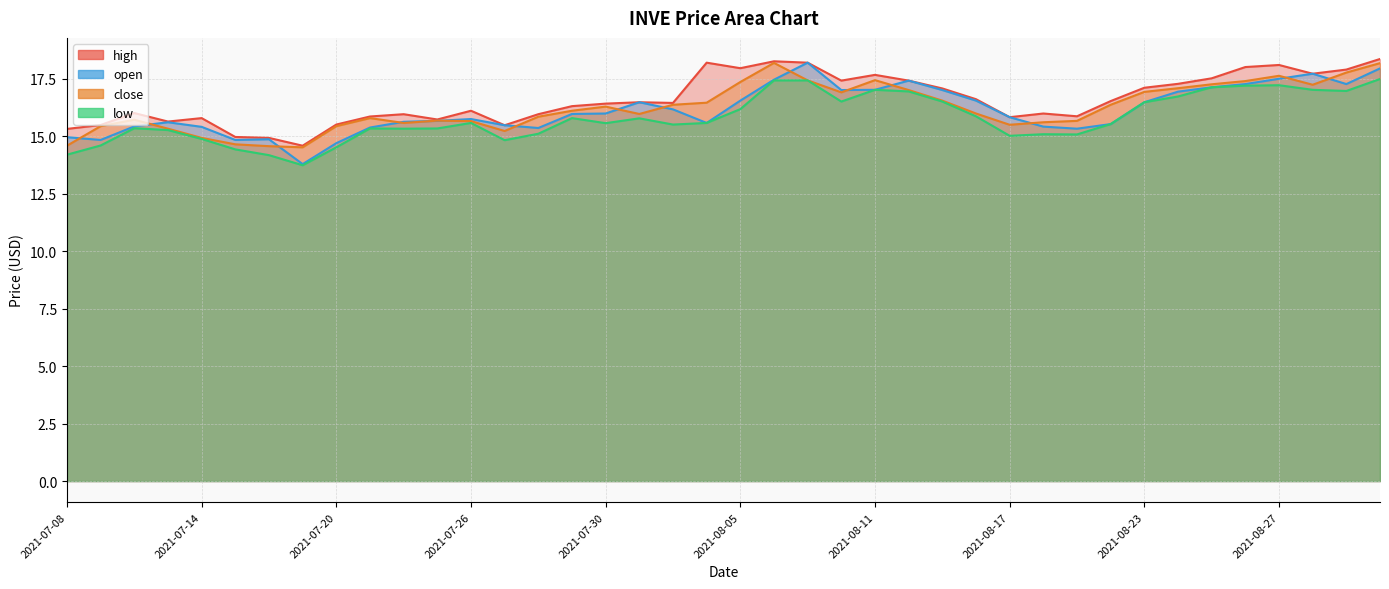

True or false: low and close intersect in this chart.

False